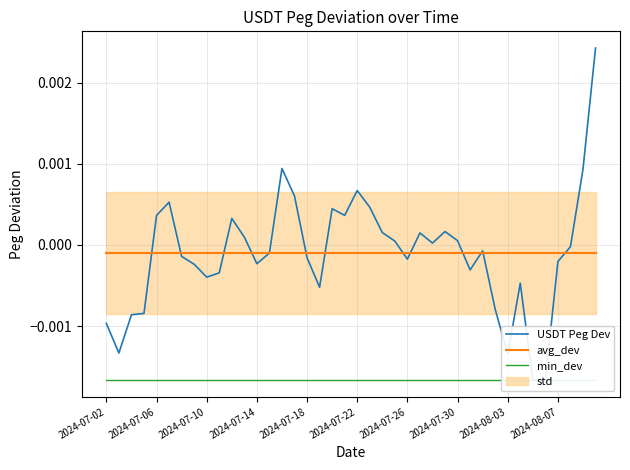

At which label is USDT Peg Dev closest to 0?

37